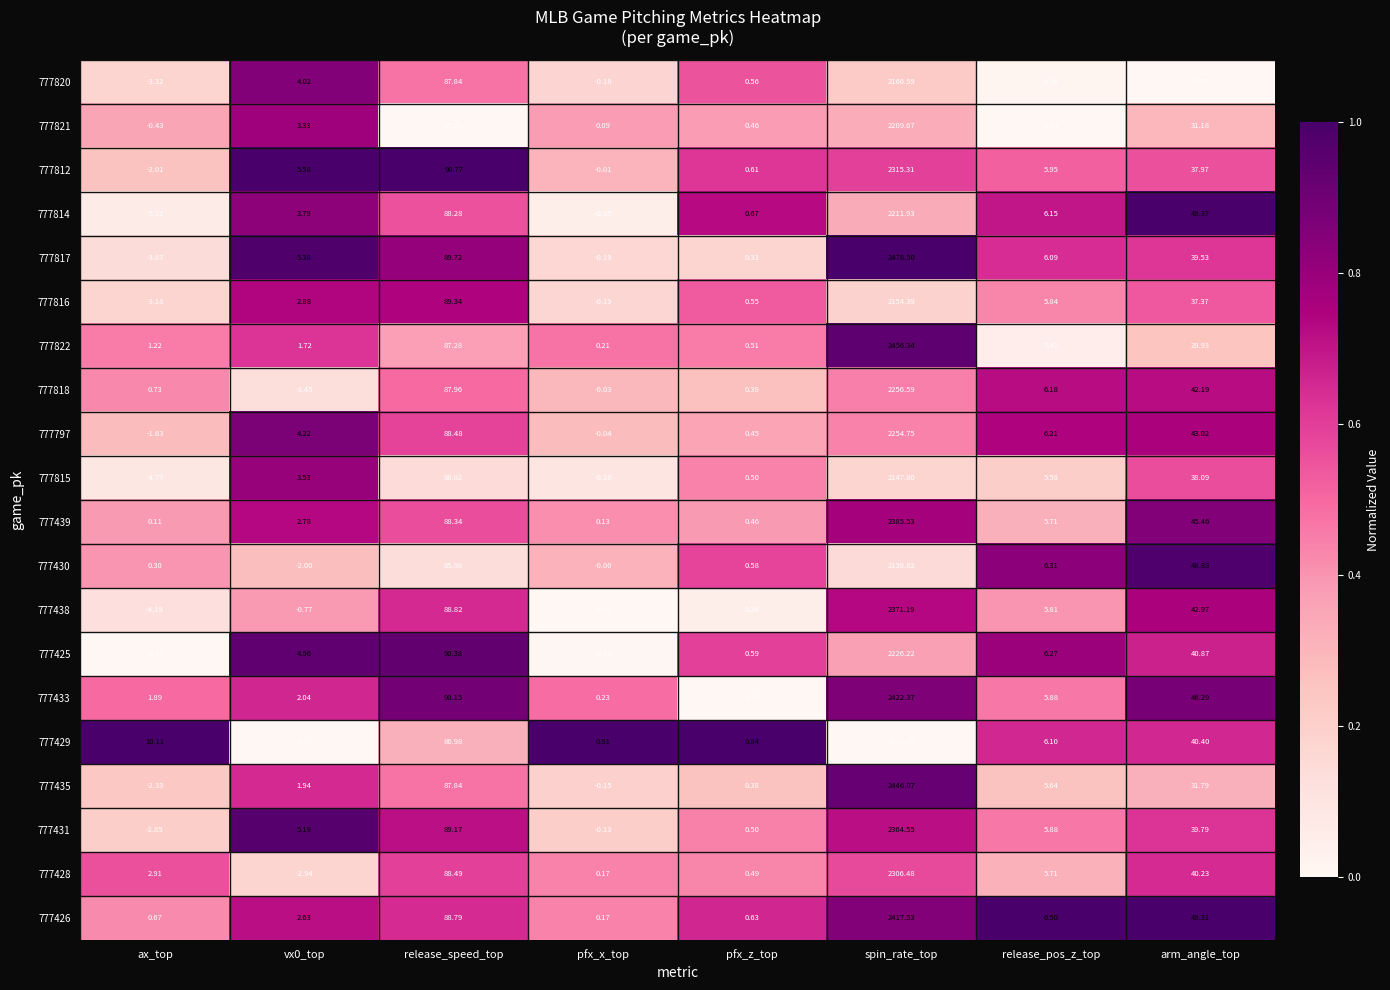

At which category does the chart reach its peak across all series?

spin_rate_top